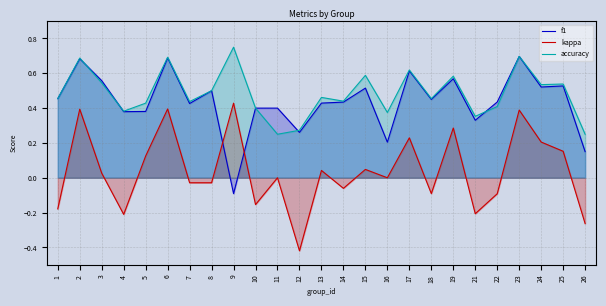

At which category is the sum across all series the highest?

23